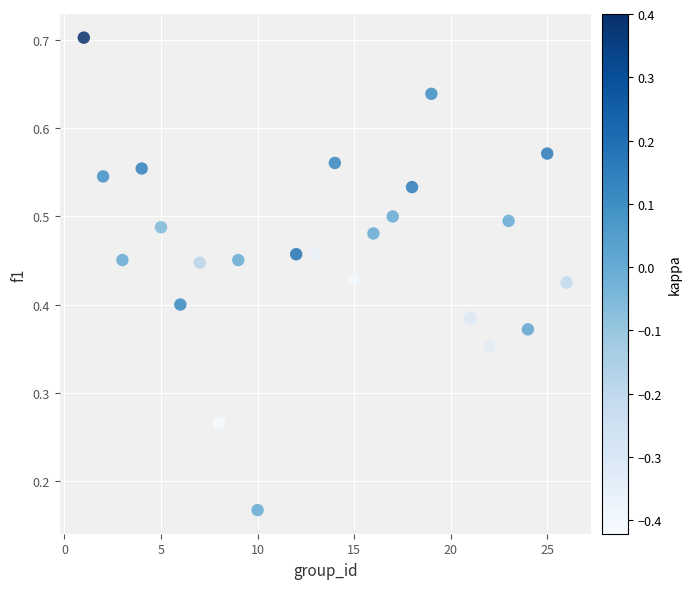

What is the range of X values (max minus min)?

25.0